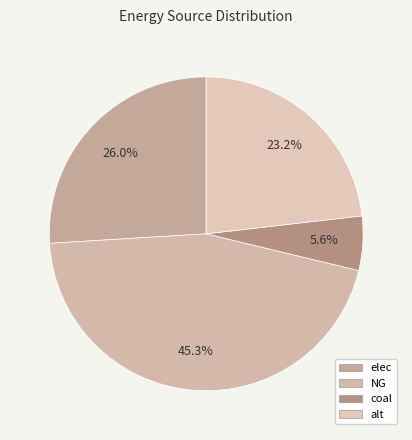

Approximately how many times larger is the value at NG compared to coal?

8.1